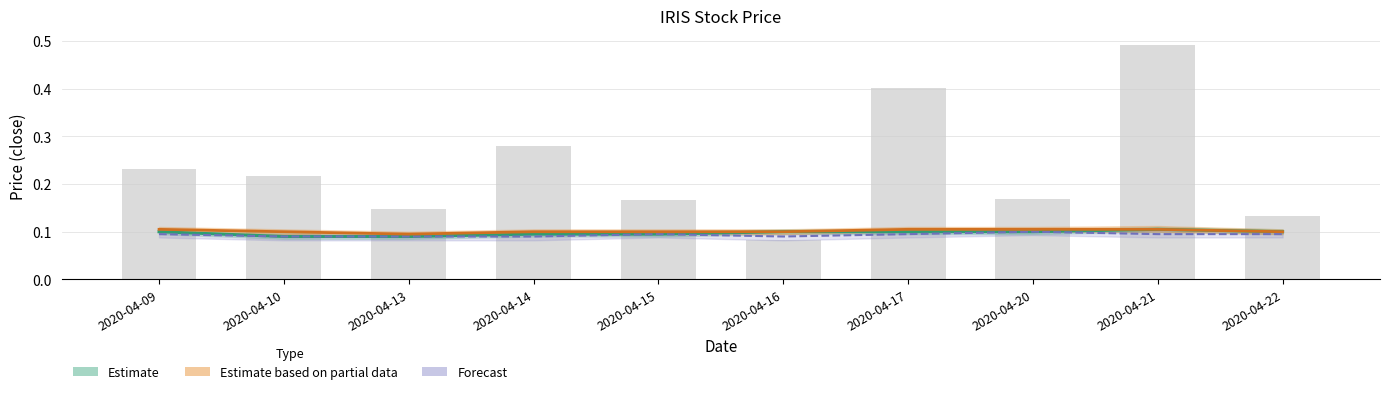

What is the value of the Estimate based on partial data bar at the 5th from the left?

0.1